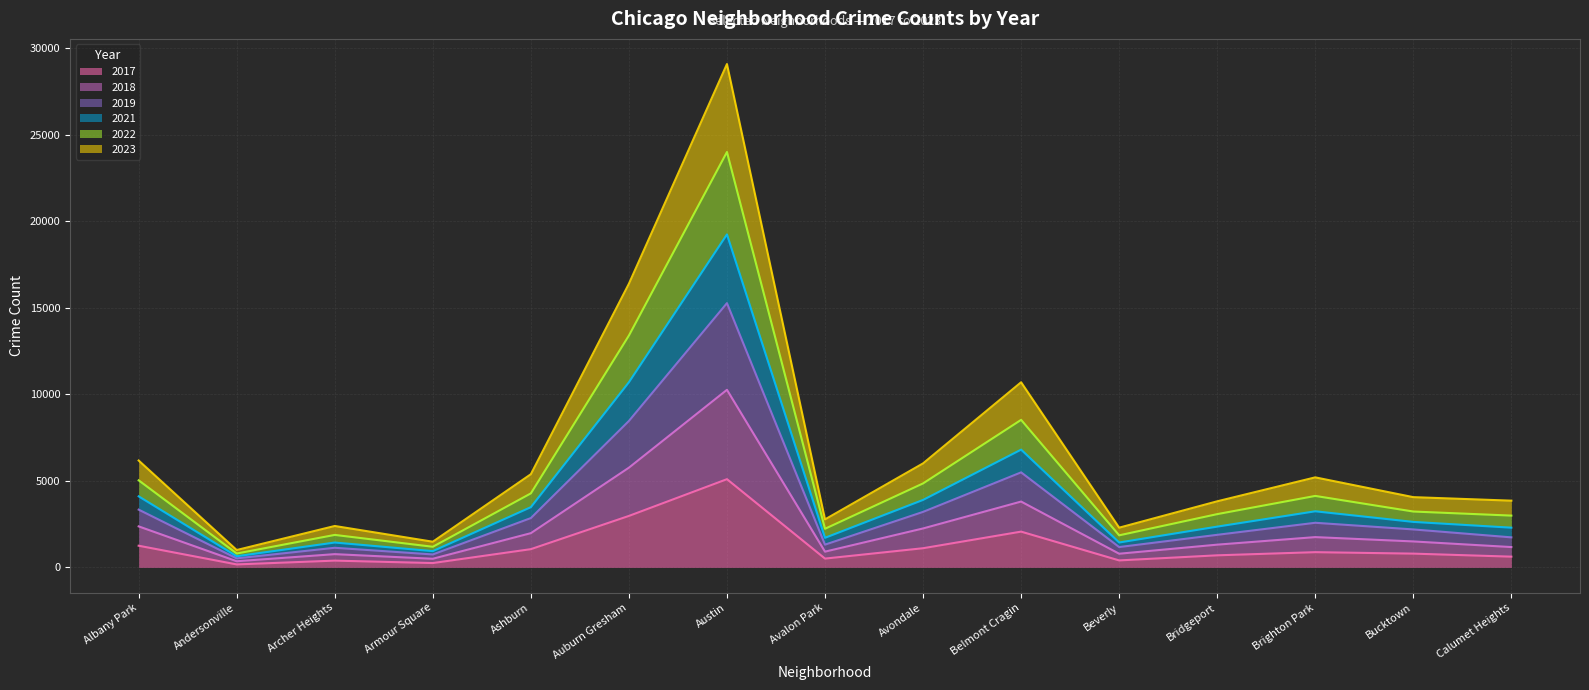

True or false: 2023 and 2019 cross at least once.

False